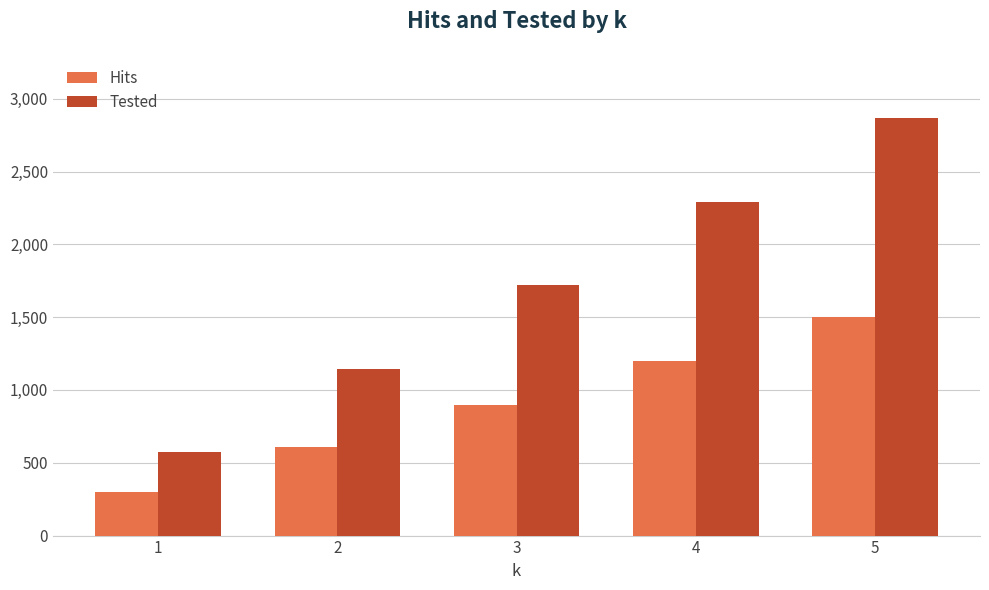

Which series changed the most between 3 and 4?

Tested